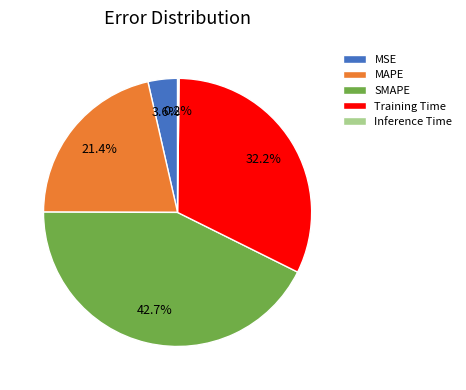

To the nearest percent, what is the average slice percentage?

20%